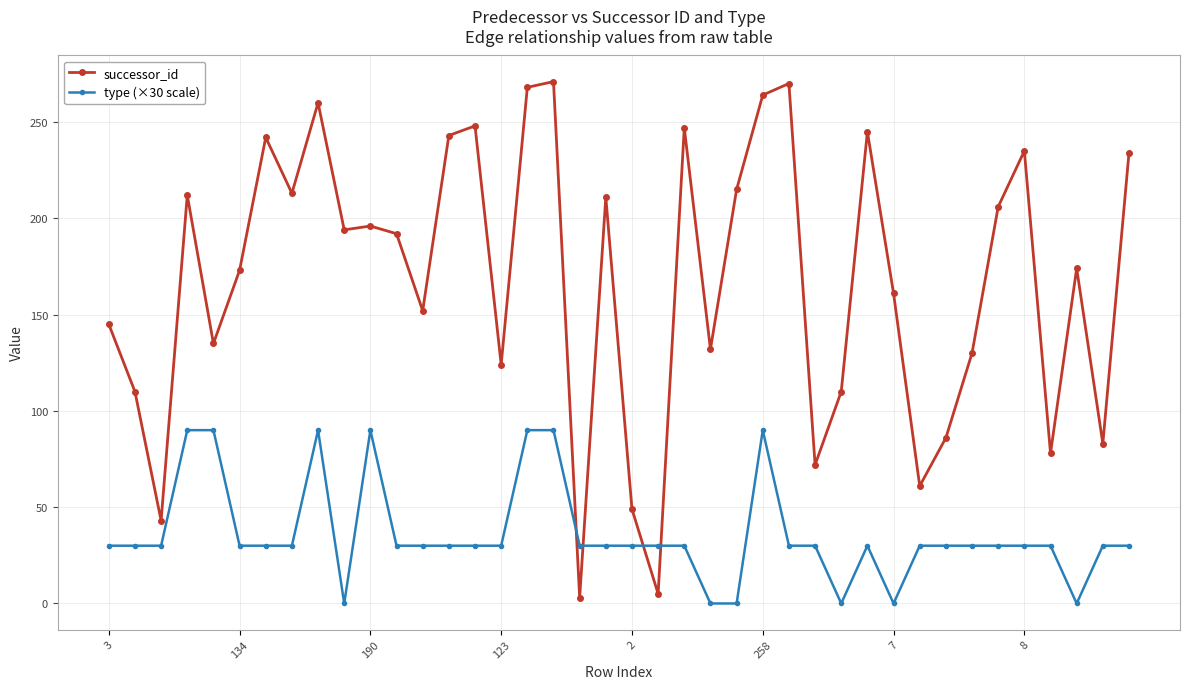

What is the greatest value displayed?

271